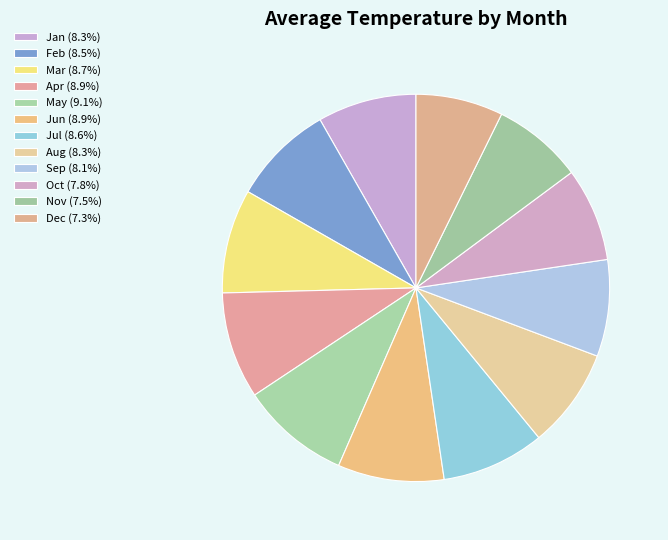

Count the number of slices in the pie.

12